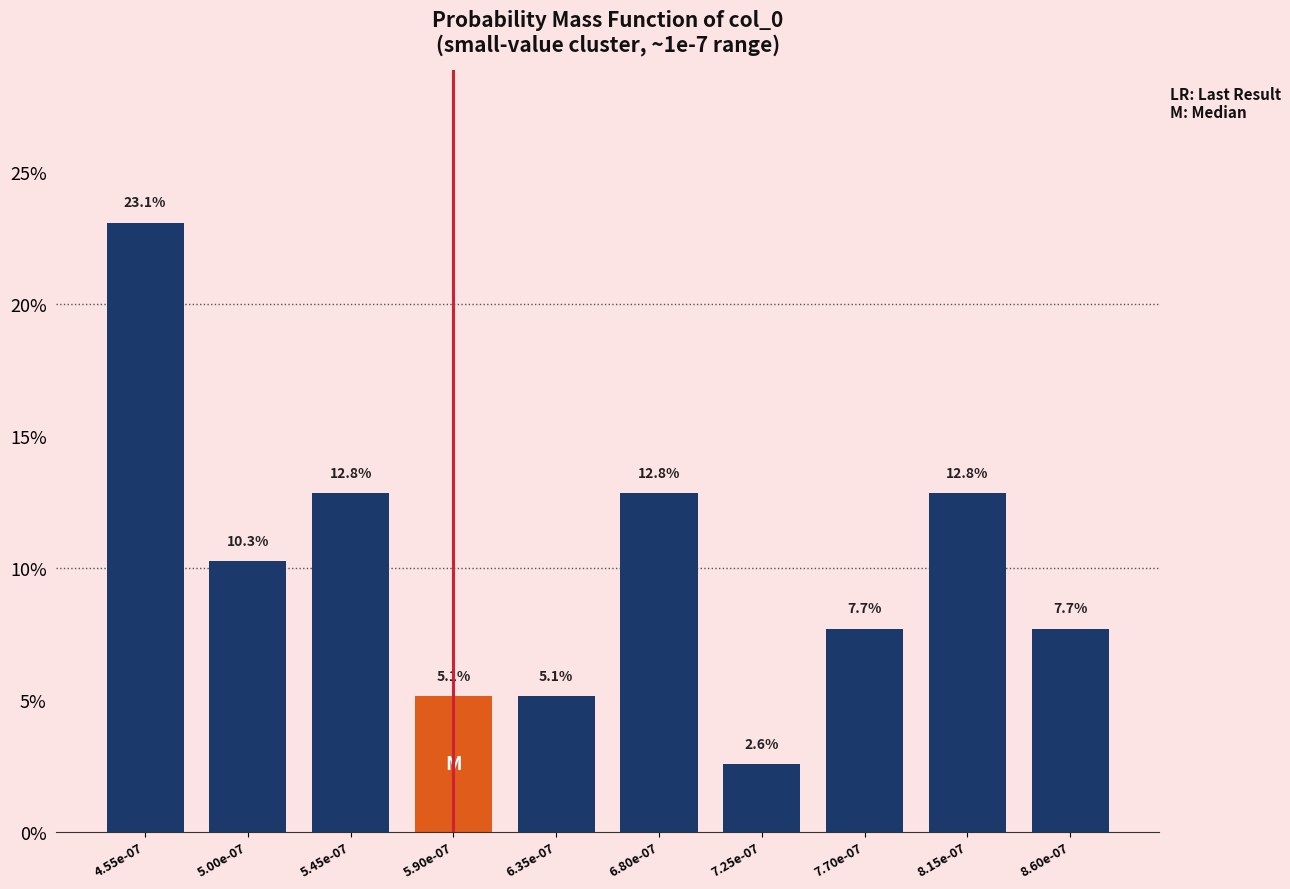

Reading left to right, what are all the values shown in this chart?

23.1	10.3	12.8	5.1	5.1	12.8	2.6	7.7	12.8	7.7